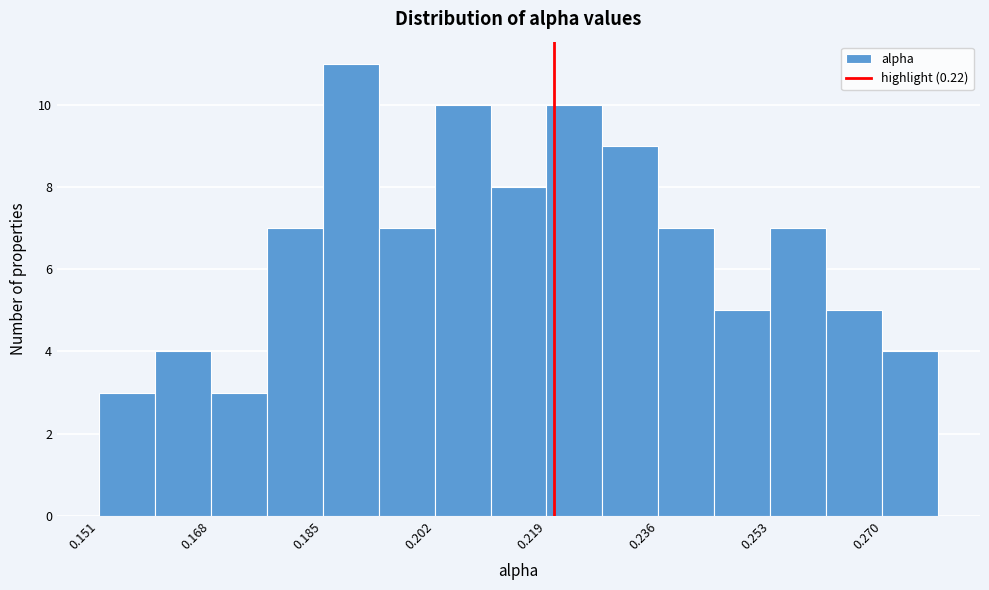

Reading left to right, list every bar in this chart as the range it spans on the x-axis followed by its height. Neither the bar edges nor the heights are printed on the chart, so give them approximately, as read against the axes.

0.152 to 0.160: 3
0.160 to 0.168: 4
0.168 to 0.176: 3
0.176 to 0.186: 7
0.186 to 0.194: 11
0.194 to 0.202: 7
0.202 to 0.210: 10
0.210 to 0.218: 8
0.218 to 0.228: 10
0.228 to 0.236: 9
0.236 to 0.244: 7
0.244 to 0.252: 5
0.252 to 0.262: 7
0.262 to 0.270: 5
0.270 to 0.278: 4